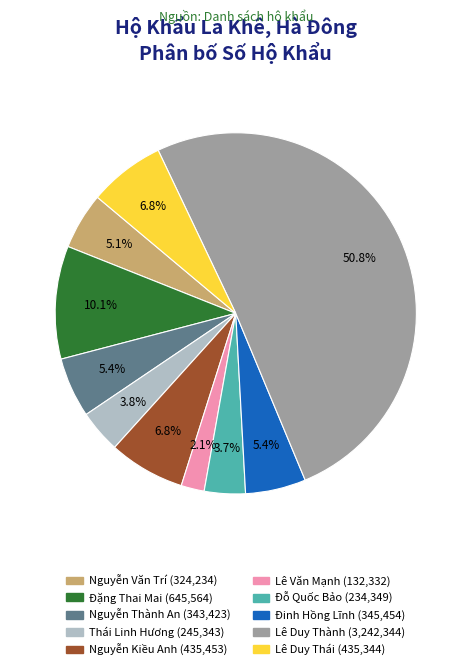

Count the number of slices in the pie.

10